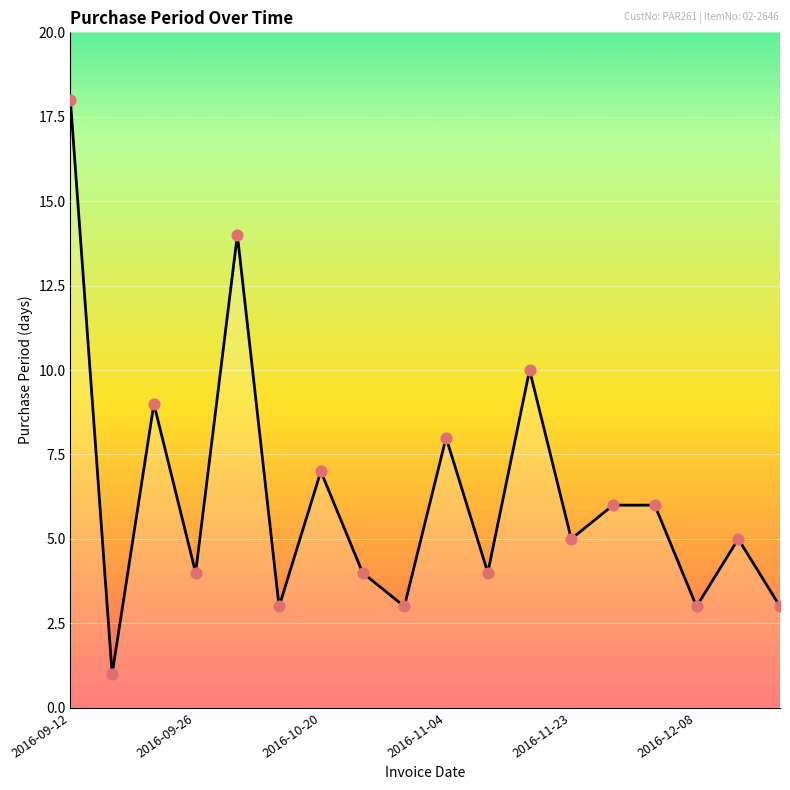

What is the greatest value displayed?

18